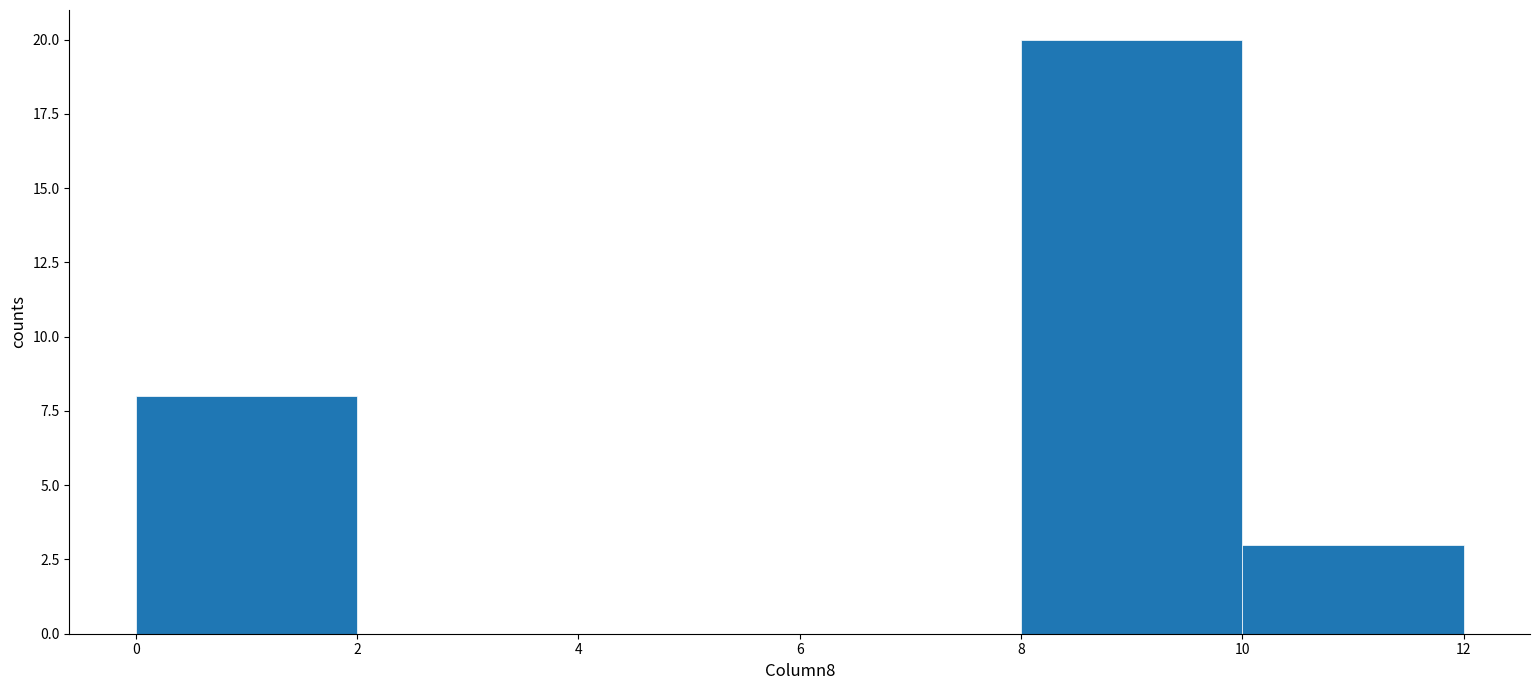

Which range on the x-axis has the tallest bar?

8 to 10